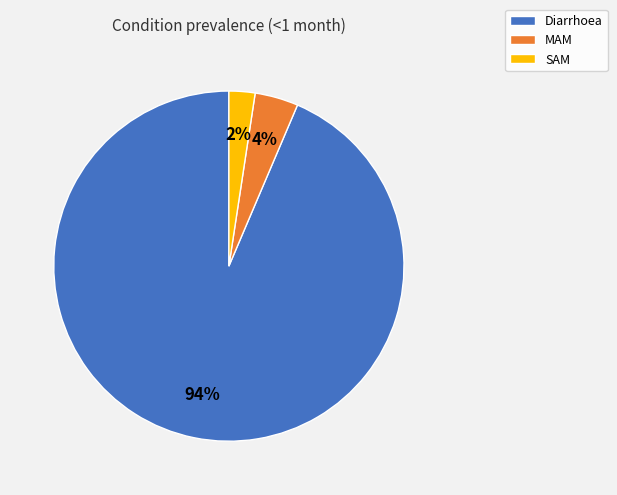

Combined, do Diarrhoea and MAM account for over 50%?

Yes